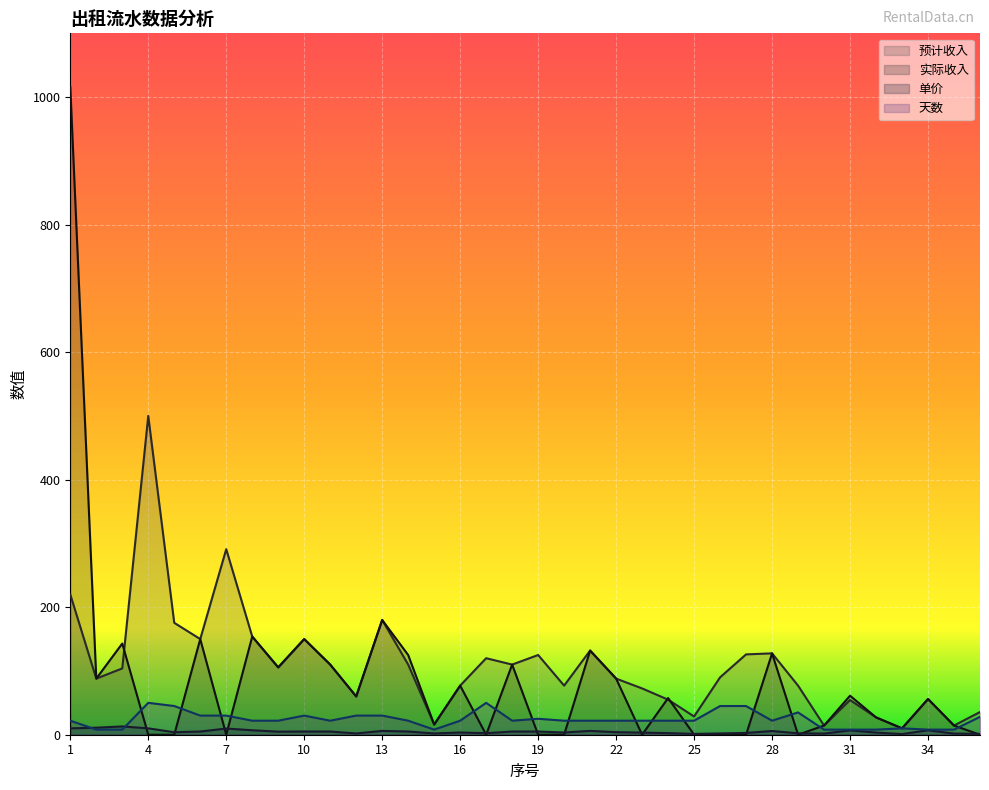

What are all the series names shown in the legend?

预计收入, 实际收入, 单价, 天数